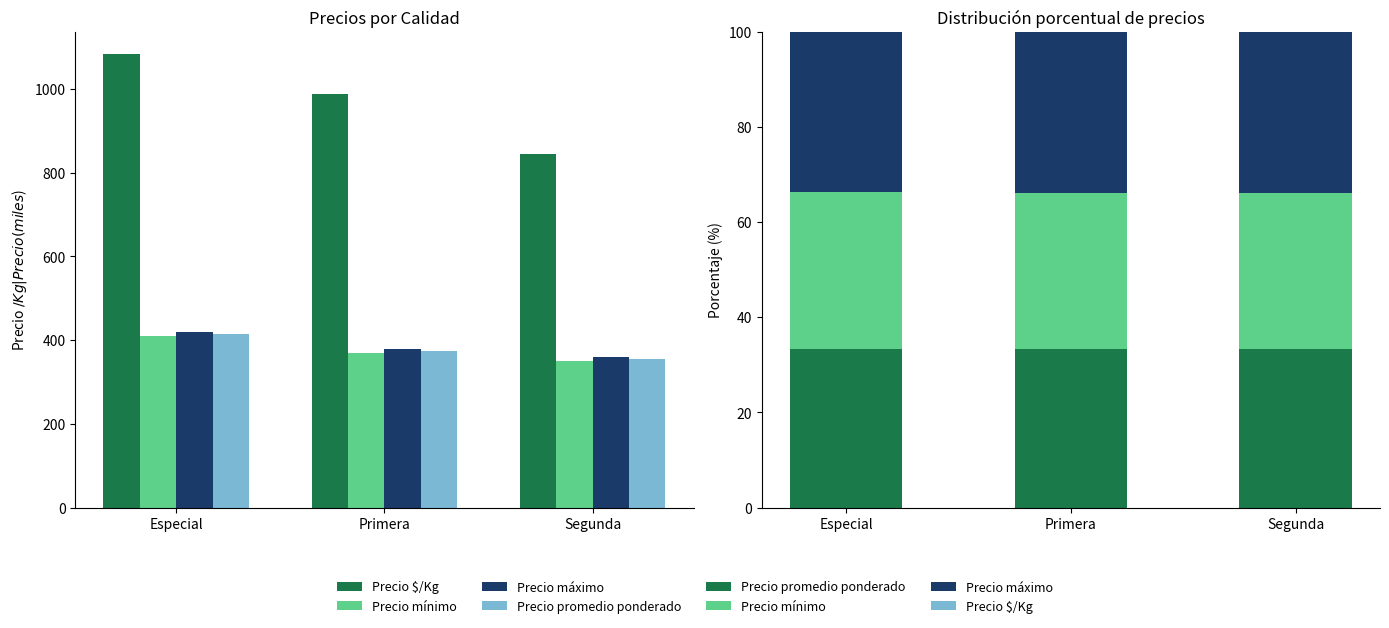

The value of Precio promedio ponderado at Especial is 33.3. True or false?

True